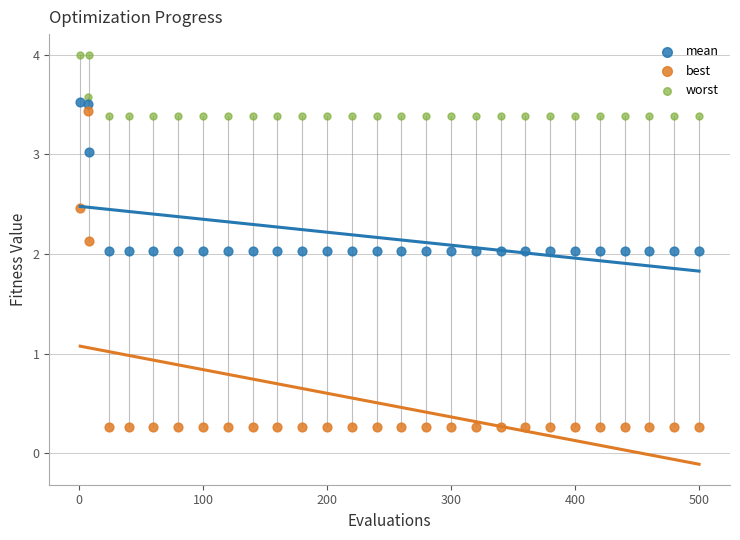

Which series has the widest spread of Y values?

best